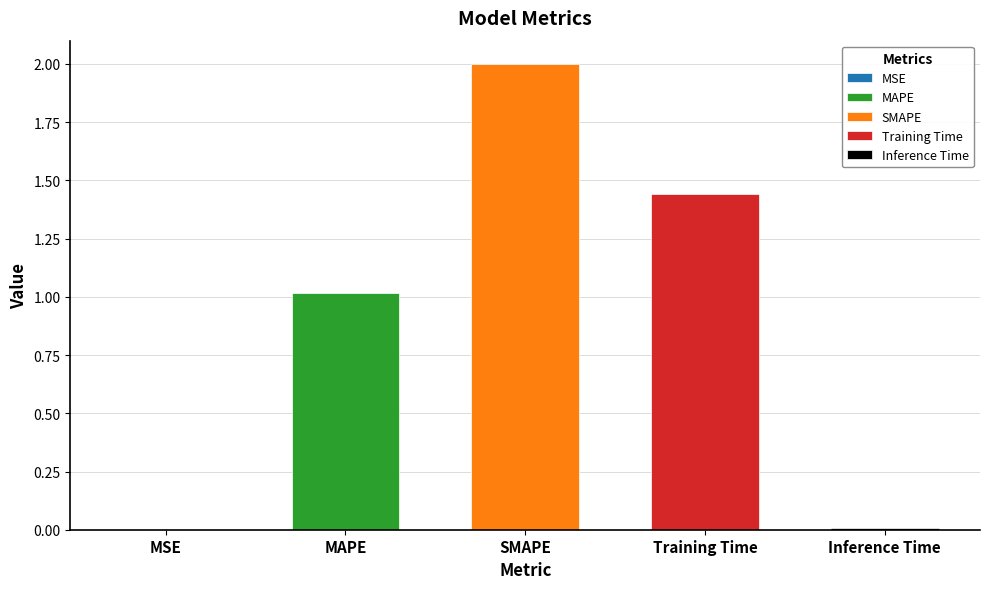

What position from the right is MAPE?

4